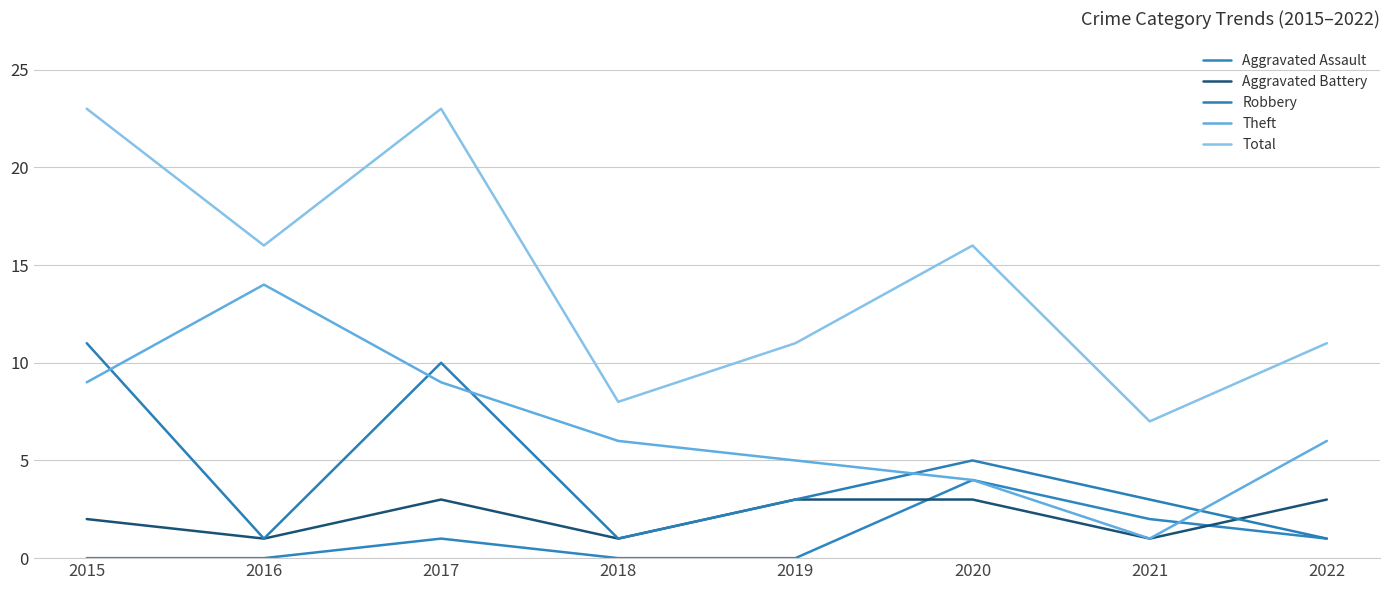

Does the chart have visible grid lines?

Yes